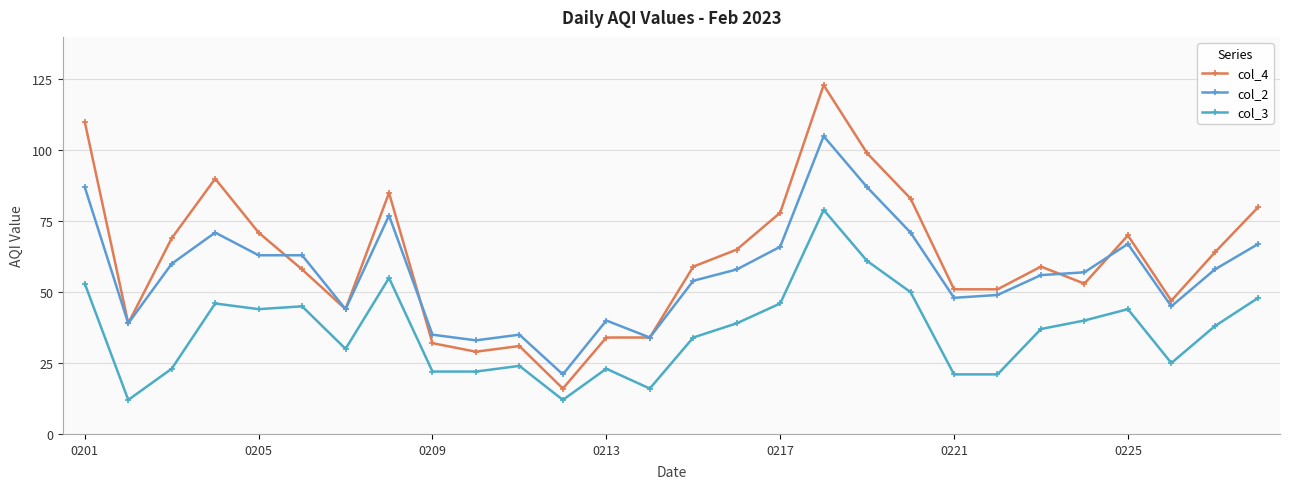

At which category does the chart reach its peak across all series?

17